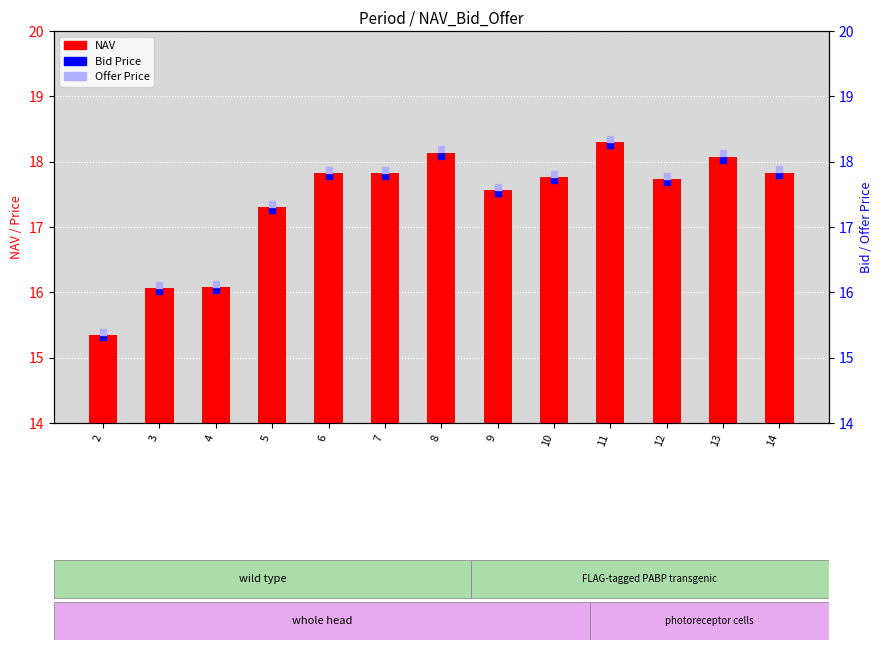

At which category is the sum across all series the highest?

11